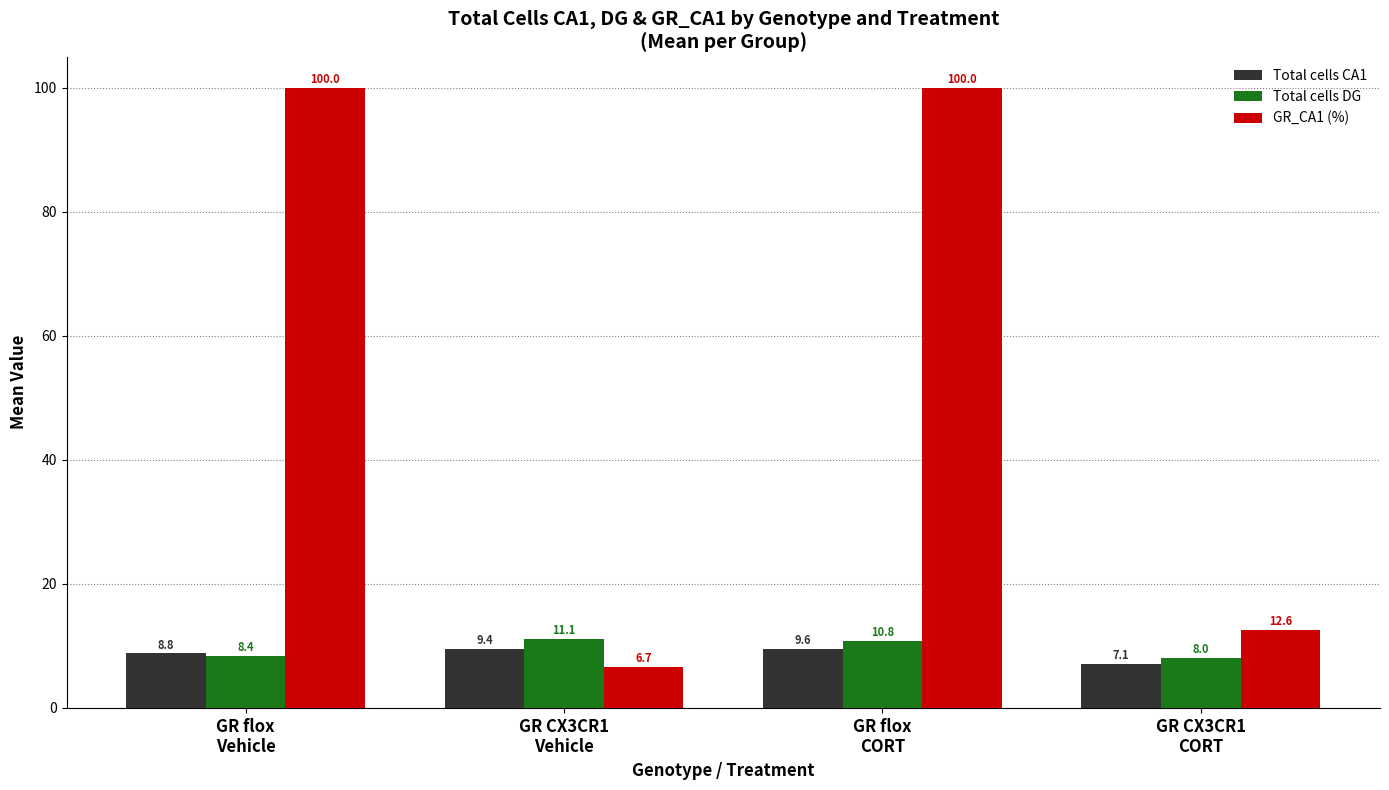

Where does the Total cells CA1 series first go above 9?

GR CX3CR1
Vehicle